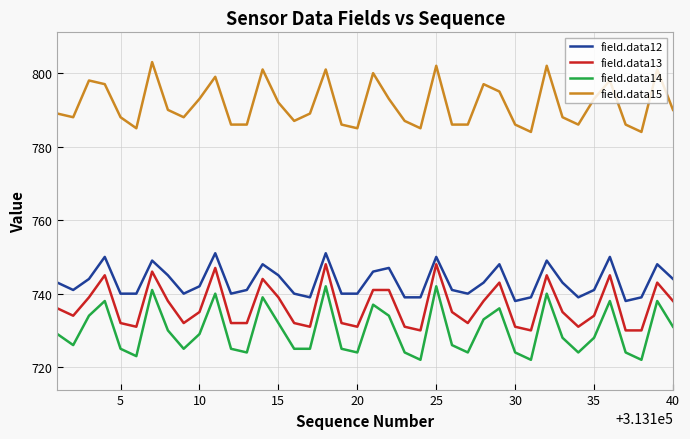

What is the difference between the maximum and minimum values in the field.data14 series?

20